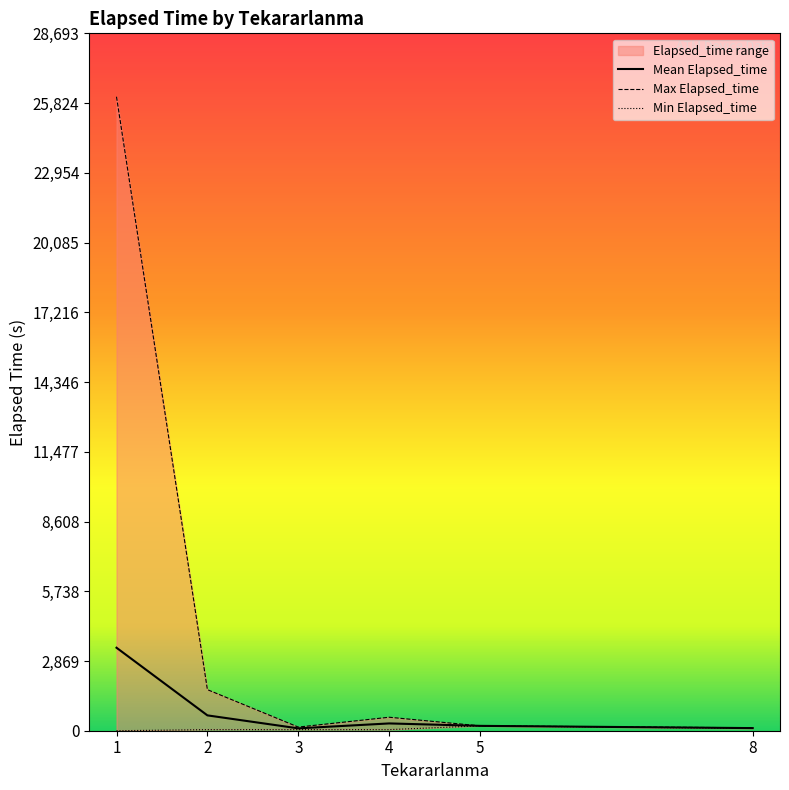

Count the Min Elapsed_time values in the range 45 to 95.

4